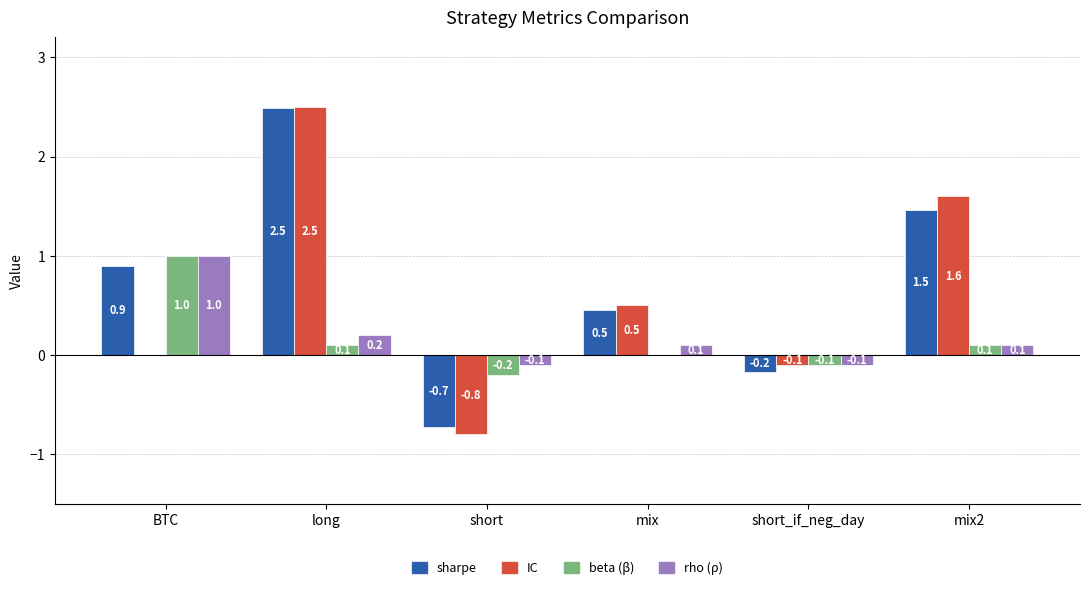

Which label corresponds to the largest value in the chart?

long